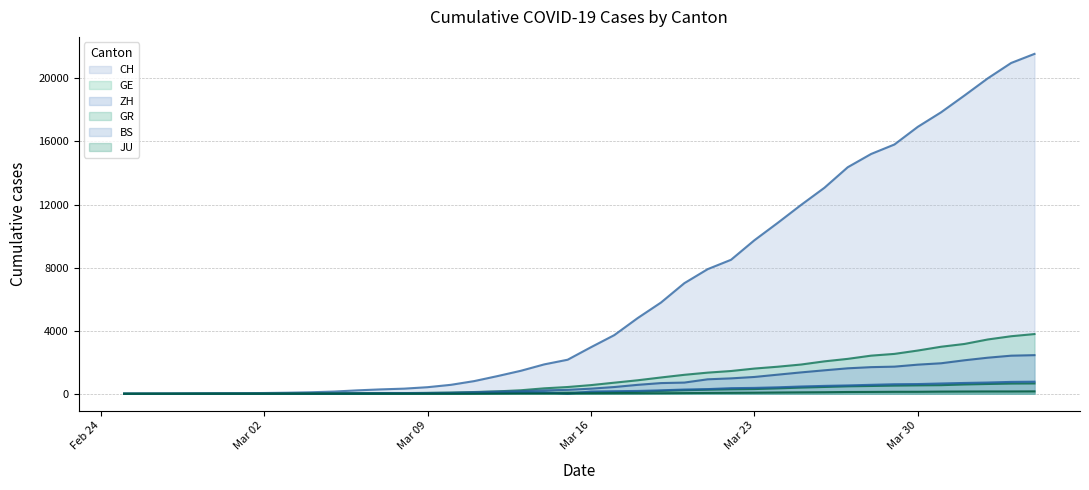

True or false: GR has more than 1 points higher than both neighbors.

False